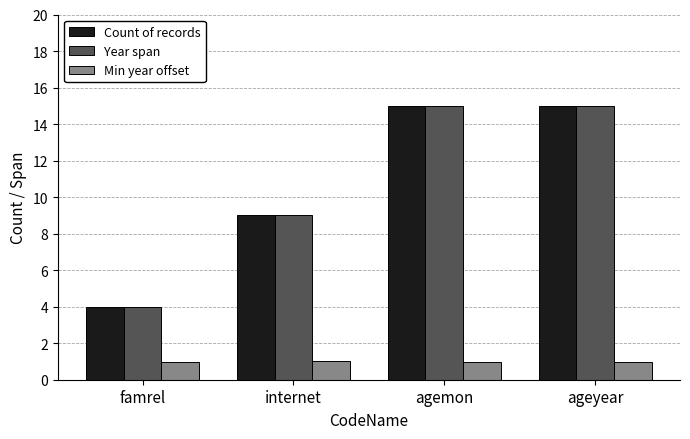

Read the Year span value at famrel.

4.0